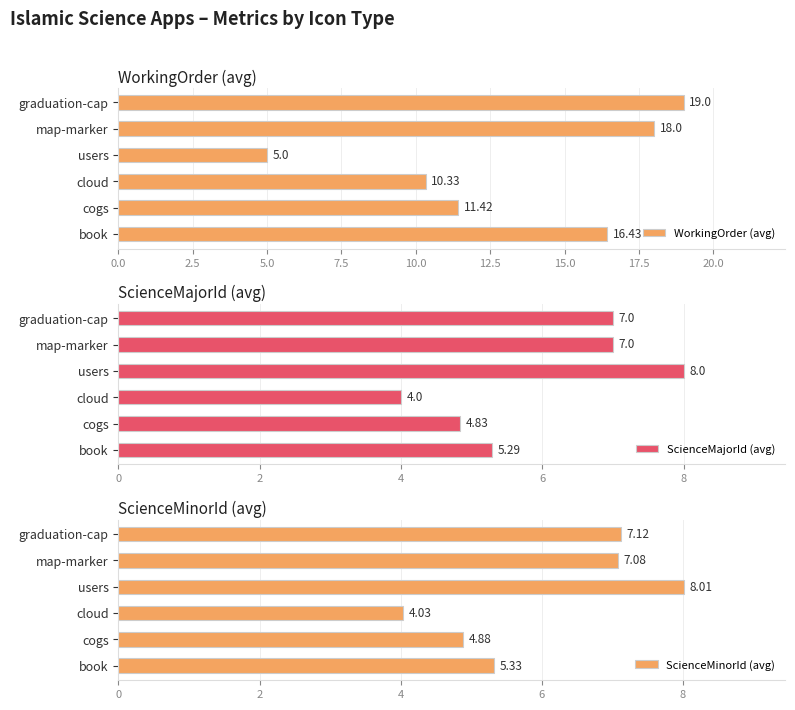

The ScienceMajorId (avg) series shows 12.6 at graduation-cap. True or false?

False